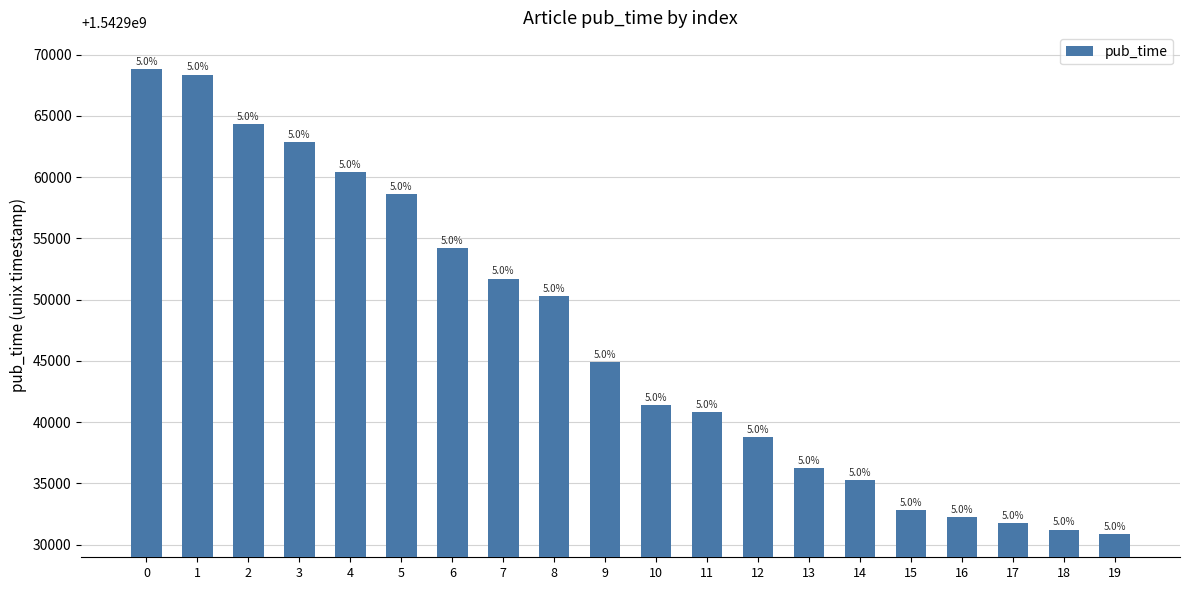

What is the difference between the maximum and minimum values?

37921